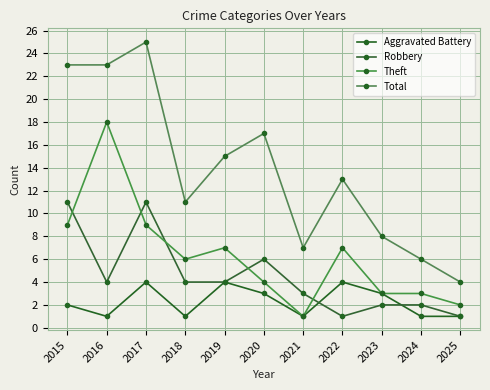

In Robbery, how many points are higher than both neighbors (excluding endpoints)?

2